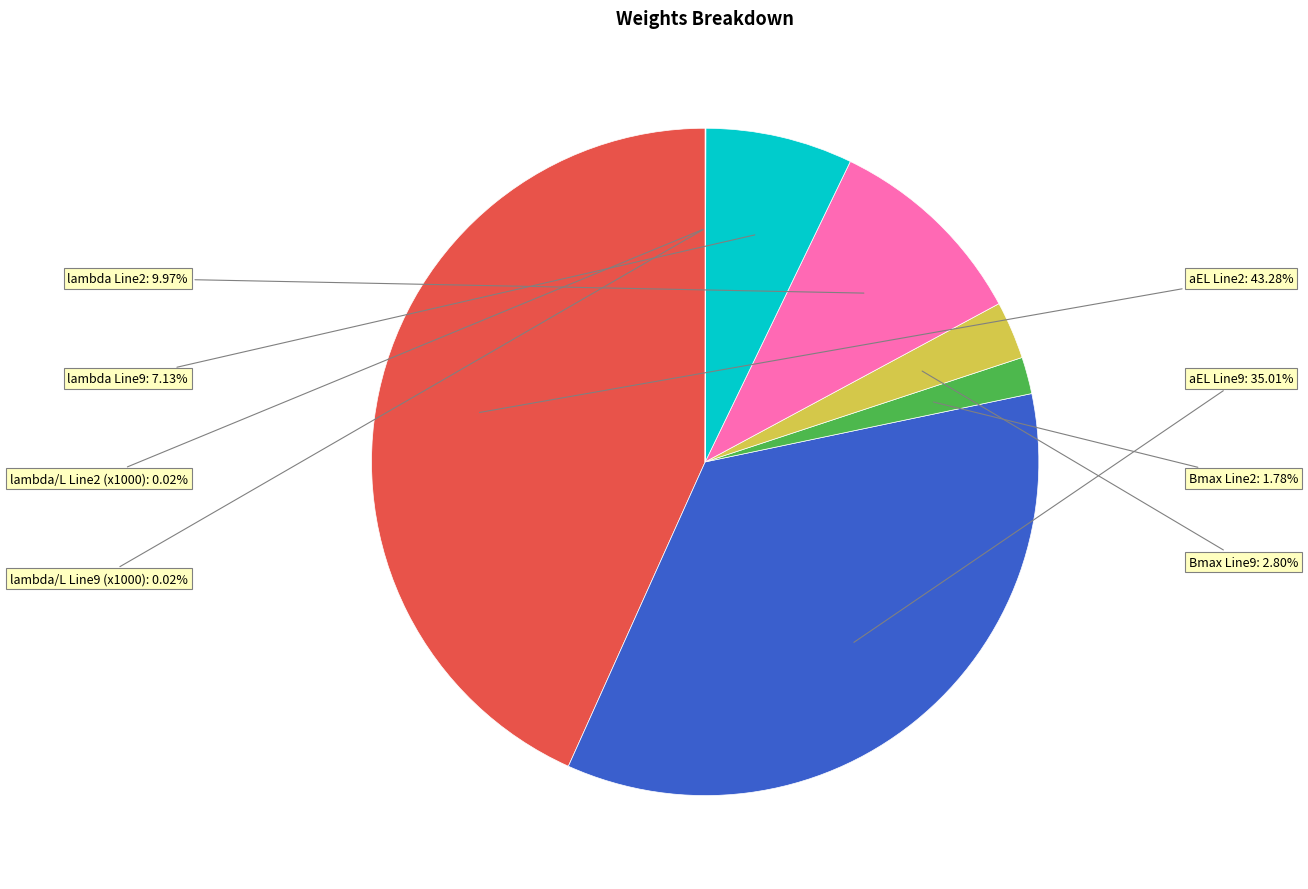

Is there any slice that represents more than half of the pie?

No